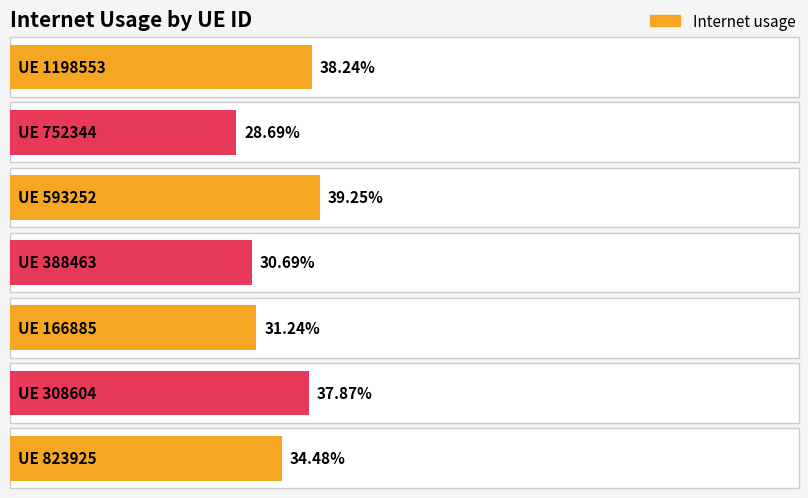

Rank the categories by value from highest to lowest.

593252, 1198553, 308604, 823925, 166885, 388463, 752344